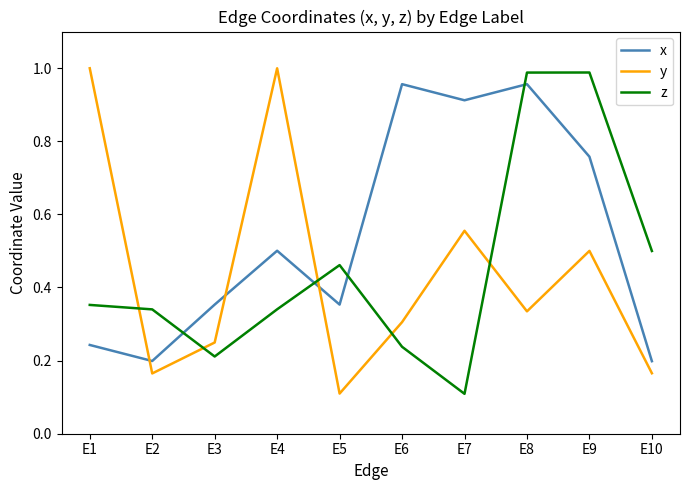

Between E5 and E9, which series saw the biggest shift?

z